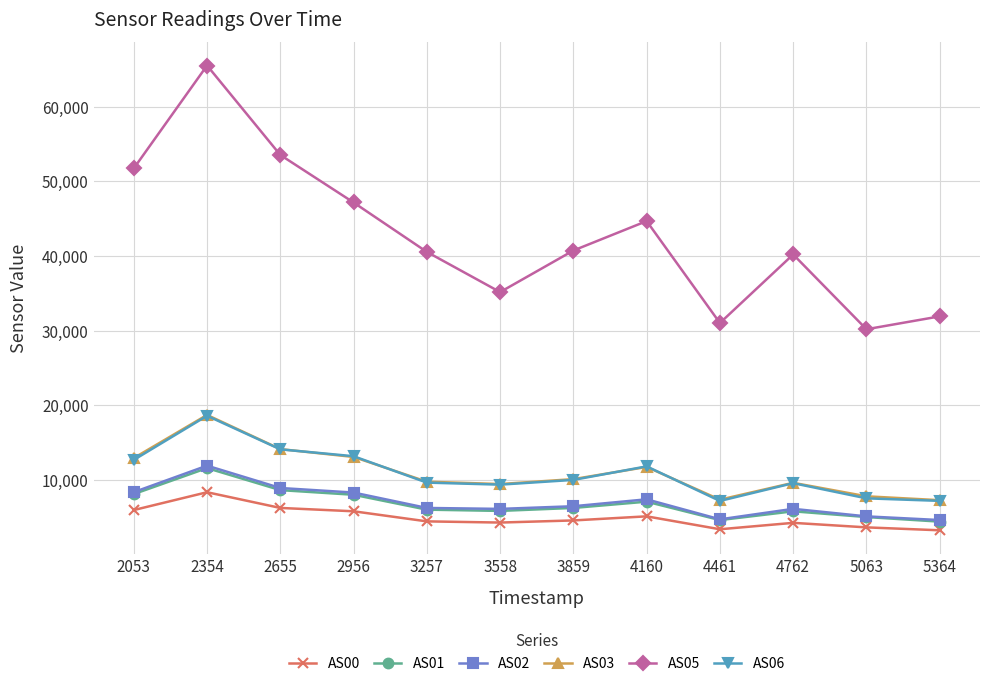

The AS02 series shows 2178 at 3859. True or false?

False